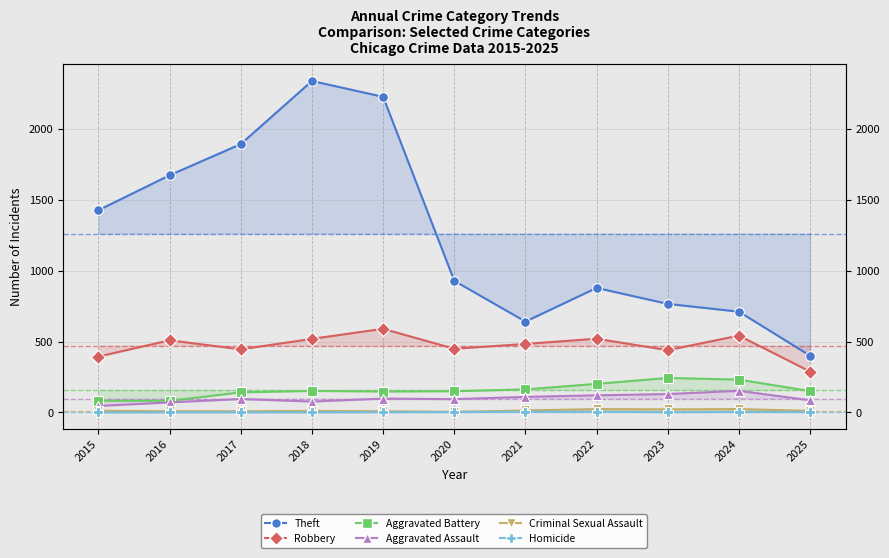

True or false: Homicide and Aggravated Battery cross at least once.

False